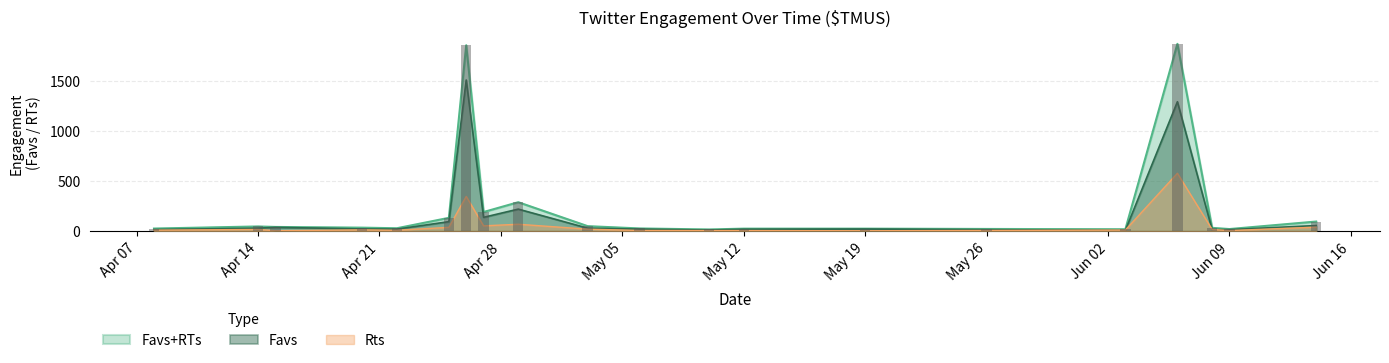

At 8, list the series in order from smallest to largest.

Rts, Favs, Favs+RTs